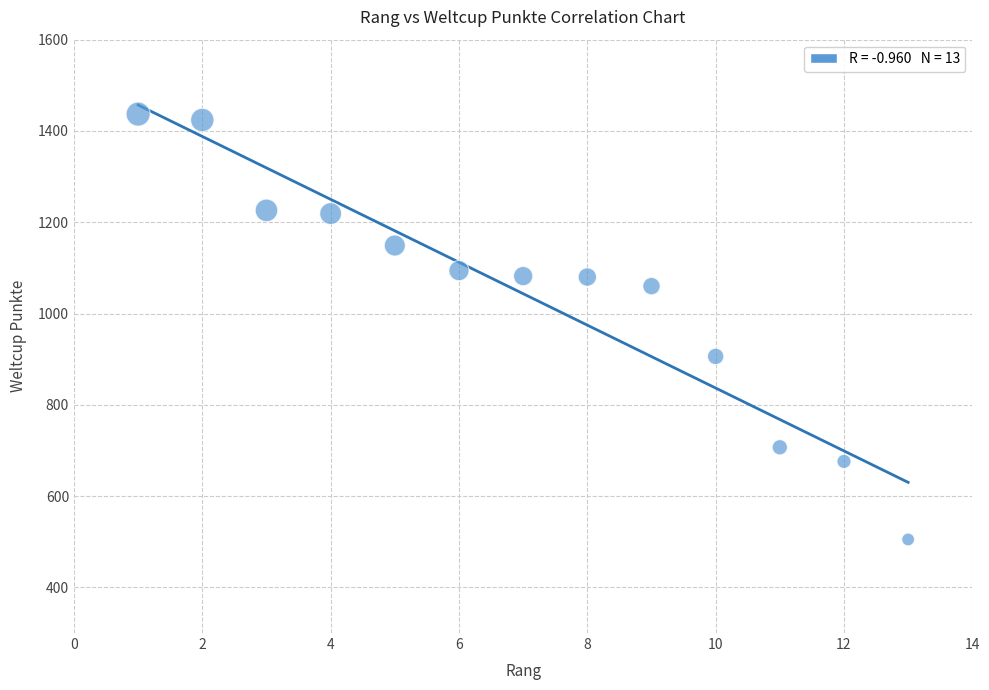

What Y value in the scatter plot is closest to 971?

906